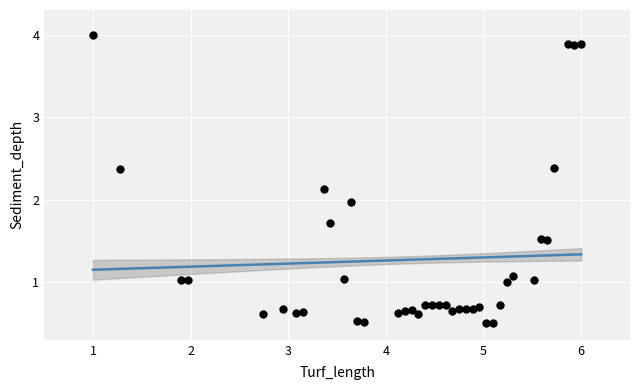

What is the range of X values (max minus min)?

5.0